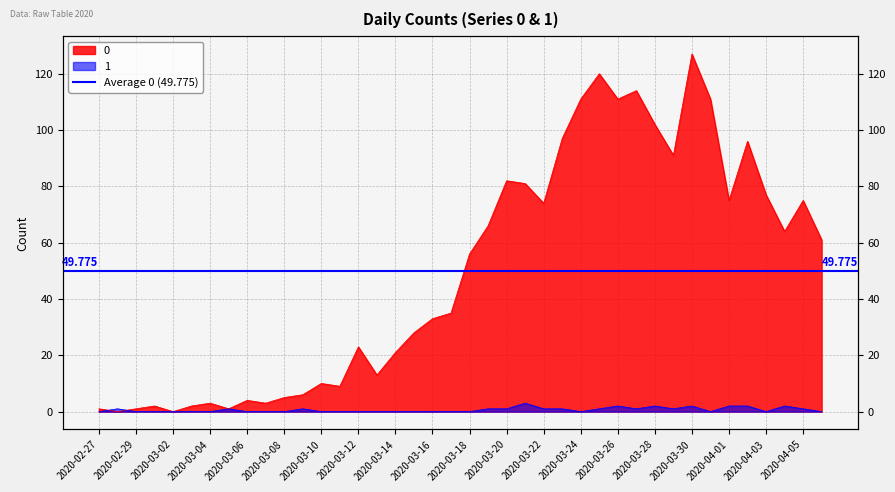

At 2020-04-01, list the series in order from largest to smallest.

0, 1